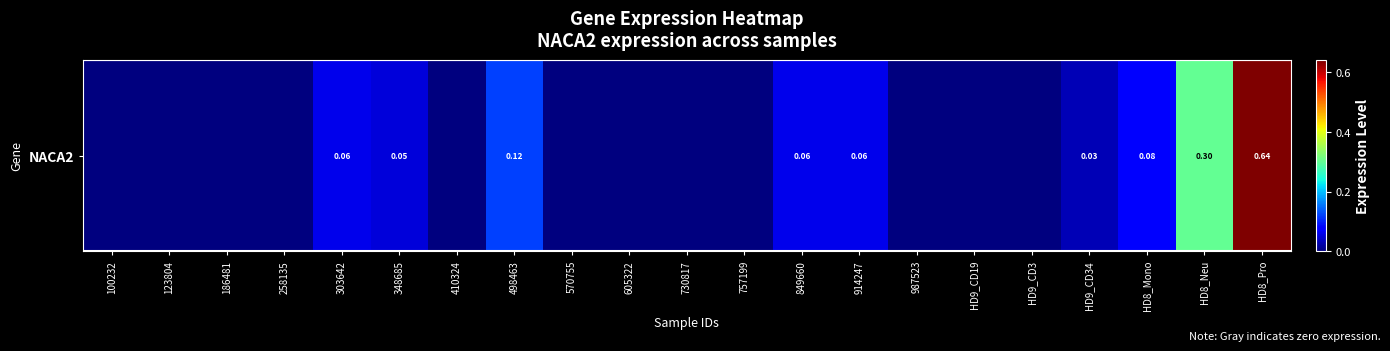

What is the difference between the maximum and minimum values?

0.6